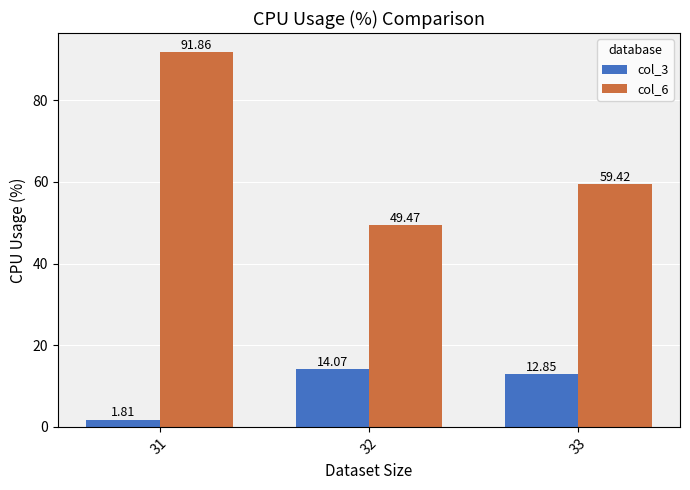

What is the difference between the col_3 values at 32 and 33?

1.2